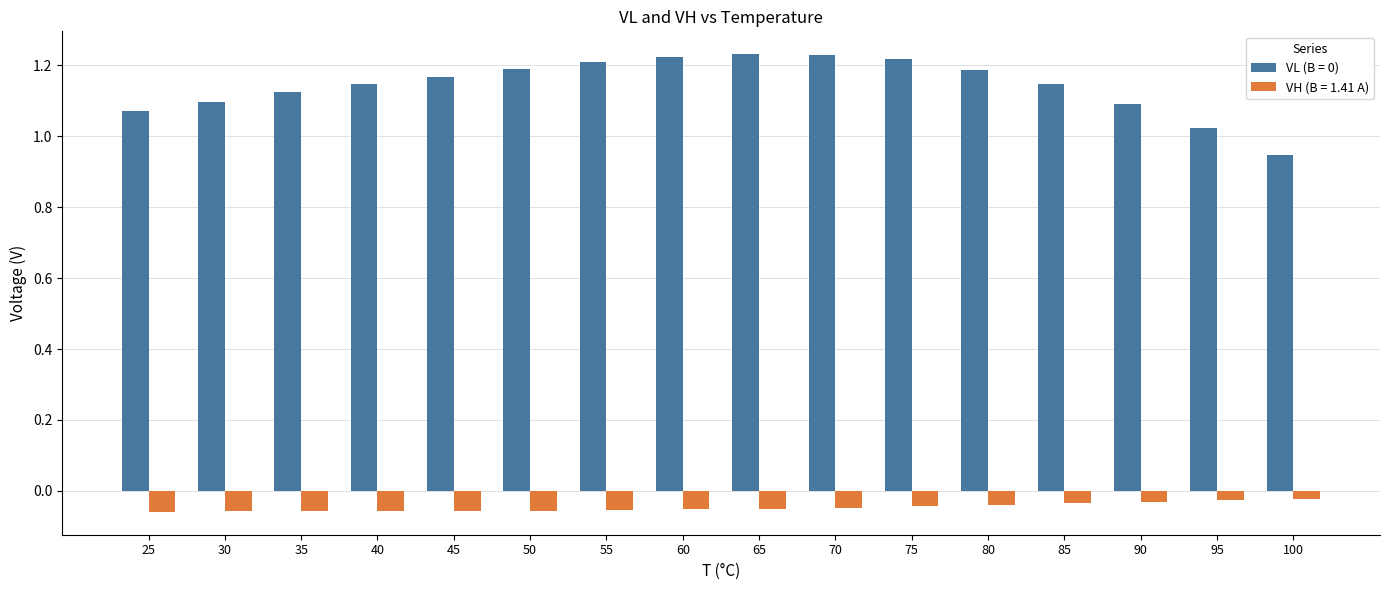

The VH (B = 1.41 A) series shows -0.1 at 75. True or false?

False